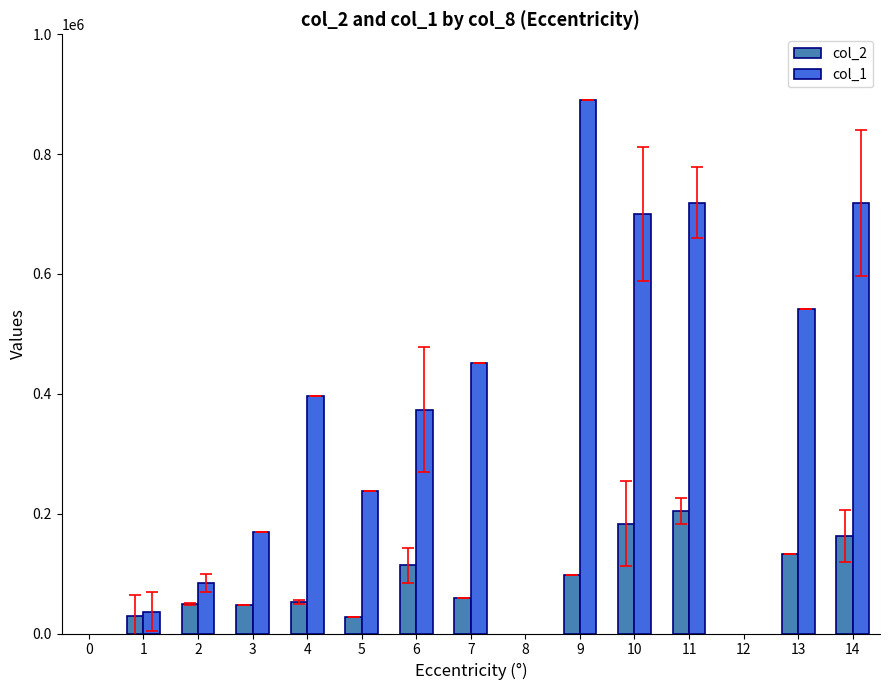

At which label does col_2 reach its peak?

11